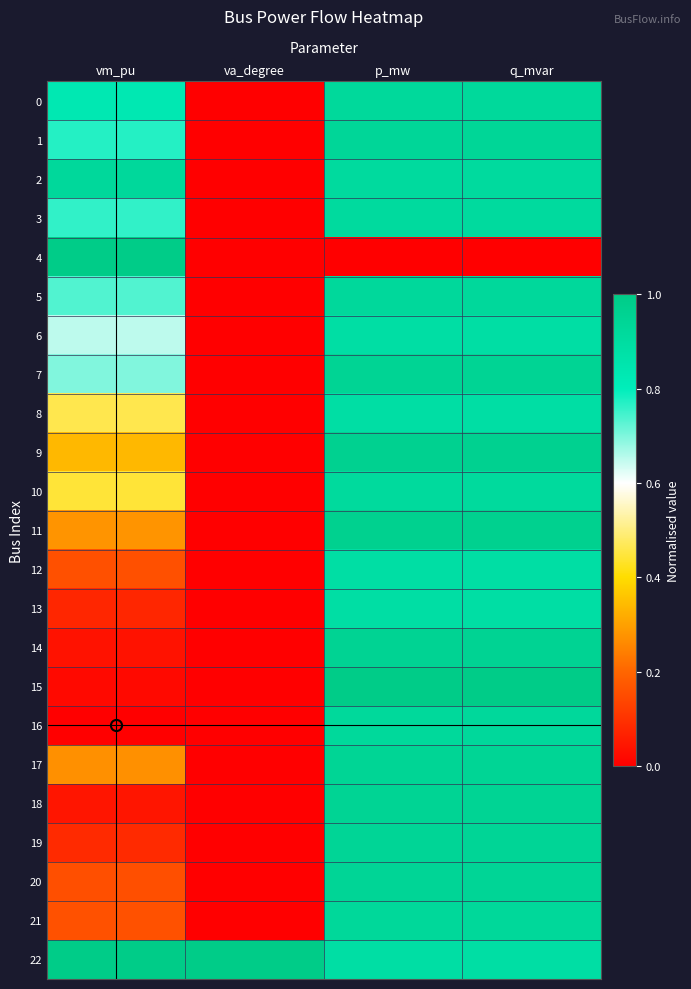

Reading left to right, transcribe all the data shown in this chart.

0: vm_pu=0.8	va_degree=0.0	p_mw=0.9	q_mvar=0.9
1: vm_pu=0.8	va_degree=0.0	p_mw=0.9	q_mvar=0.9
2: vm_pu=0.9	va_degree=0.0	p_mw=0.9	q_mvar=0.9
3: vm_pu=0.8	va_degree=0.0	p_mw=0.9	q_mvar=0.9
4: vm_pu=1.0	va_degree=0.0	p_mw=0.0	q_mvar=0.0
5: vm_pu=0.7	va_degree=0.0	p_mw=0.9	q_mvar=0.9
6: vm_pu=0.7	va_degree=0.0	p_mw=0.9	q_mvar=0.9
7: vm_pu=0.7	va_degree=0.0	p_mw=0.9	q_mvar=0.9
8: vm_pu=0.5	va_degree=0.0	p_mw=0.9	q_mvar=0.9
9: vm_pu=0.3	va_degree=0.0	p_mw=1.0	q_mvar=1.0
10: vm_pu=0.4	va_degree=0.0	p_mw=0.9	q_mvar=0.9
11: vm_pu=0.3	va_degree=0.0	p_mw=1.0	q_mvar=1.0
12: vm_pu=0.2	va_degree=0.0	p_mw=0.9	q_mvar=0.9
13: vm_pu=0.1	va_degree=0.0	p_mw=0.9	q_mvar=0.9
14: vm_pu=0.0	va_degree=0.0	p_mw=1.0	q_mvar=1.0
15: vm_pu=0.0	va_degree=0.0	p_mw=1.0	q_mvar=1.0
16: vm_pu=0.0	va_degree=0.0	p_mw=0.9	q_mvar=0.9
17: vm_pu=0.3	va_degree=0.0	p_mw=0.9	q_mvar=0.9
18: vm_pu=0.0	va_degree=0.0	p_mw=0.9	q_mvar=0.9
19: vm_pu=0.1	va_degree=0.0	p_mw=0.9	q_mvar=0.9
20: vm_pu=0.2	va_degree=0.0	p_mw=0.9	q_mvar=0.9
21: vm_pu=0.2	va_degree=0.0	p_mw=0.9	q_mvar=0.9
22: vm_pu=1.0	va_degree=1.0	p_mw=0.9	q_mvar=0.9